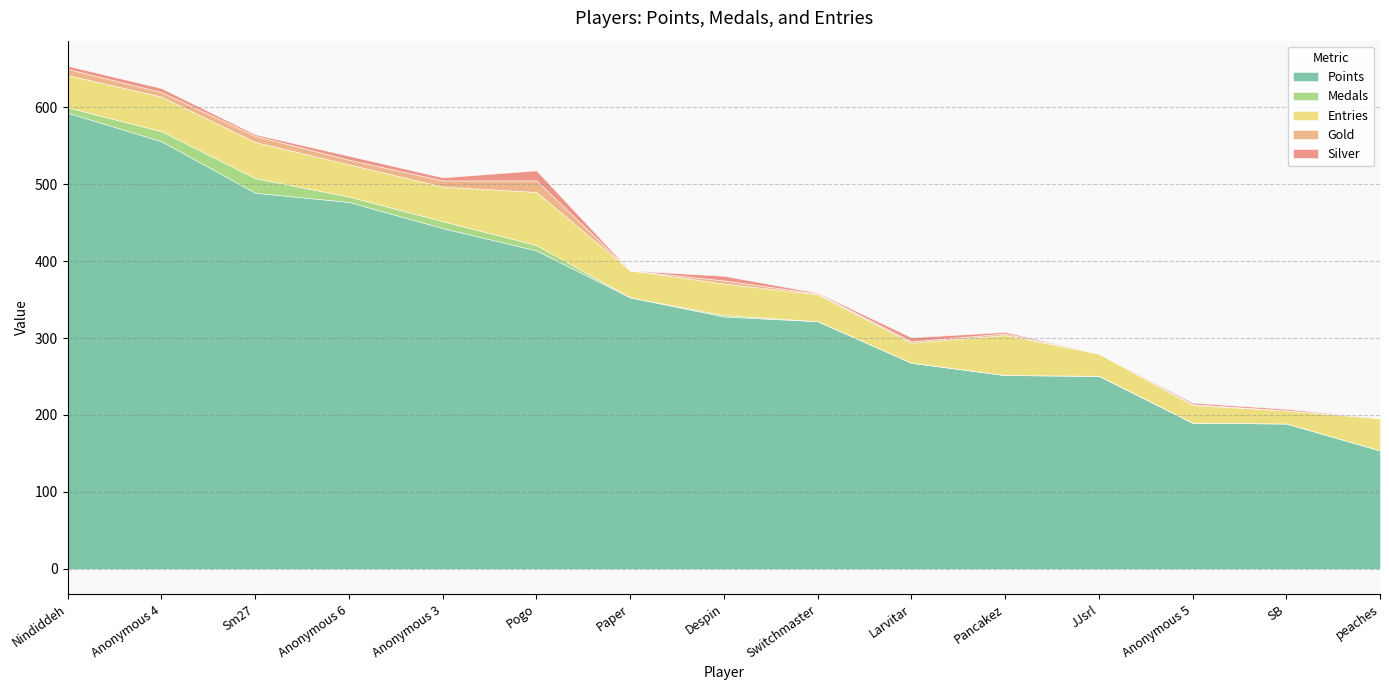

Reading left to right, extract all data points from this chart.

Points: Nindiddeh=593	Anonymous 4=556	Sm27=489	Anonymous 6=477	Anonymous 3=443	Pogo=414	Paper=353	Despin=328	Switchmaster=322	Larvitar=268	Pancakez=252	JJsrl=251	Anonymous 5=190	SB=189	peaches=154
Medals: Nindiddeh=7	Anonymous 4=13	Sm27=19	Anonymous 6=7	Anonymous 3=9	Pogo=7	Paper=0	Despin=2	Switchmaster=0	Larvitar=0	Pancakez=0	JJsrl=0	Anonymous 5=0	SB=0	peaches=0
Entries: Nindiddeh=42	Anonymous 4=45	Sm27=47	Anonymous 6=42	Anonymous 3=45	Pogo=69	Paper=35	Despin=41	Switchmaster=35	Larvitar=26	Pancakez=52	JJsrl=29	Anonymous 5=23	SB=17	peaches=42
Gold: Nindiddeh=8	Anonymous 4=6	Sm27=8	Anonymous 6=6	Anonymous 3=8	Pogo=15	Paper=0	Despin=4	Switchmaster=1	Larvitar=2	Pancakez=2	JJsrl=0	Anonymous 5=1	SB=0	peaches=0
Silver: Nindiddeh=4	Anonymous 4=5	Sm27=2	Anonymous 6=5	Anonymous 3=4	Pogo=13	Paper=0	Despin=6	Switchmaster=1	Larvitar=5	Pancakez=2	JJsrl=0	Anonymous 5=2	SB=2	peaches=0